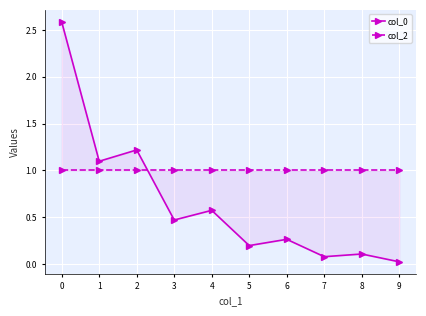

True or false: col_0 has more than 0 interior local peaks.

True